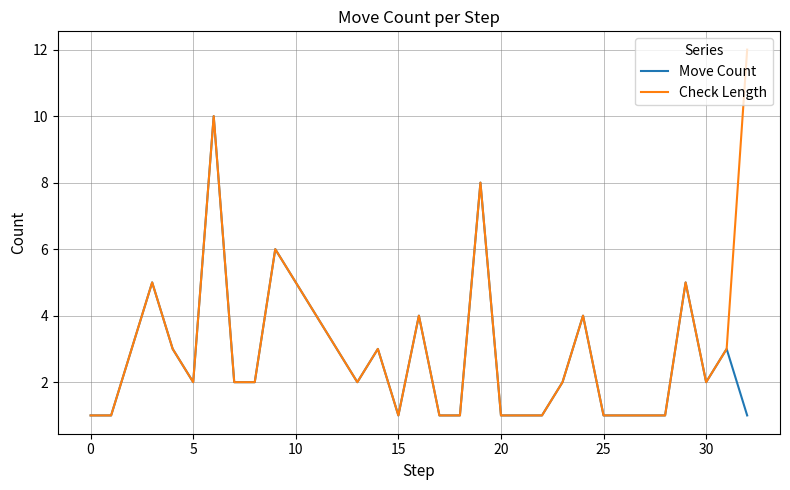

Which series has the largest range (max minus min)?

Check Length